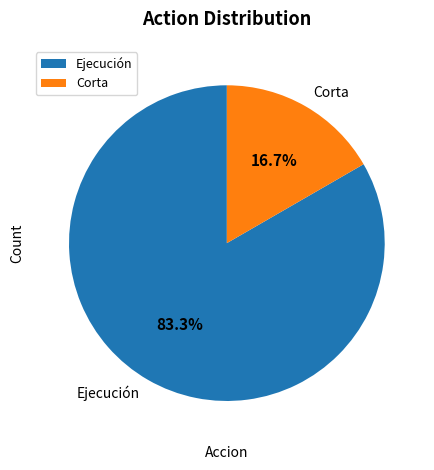

What portion of the pie excludes Corta?

83.3%